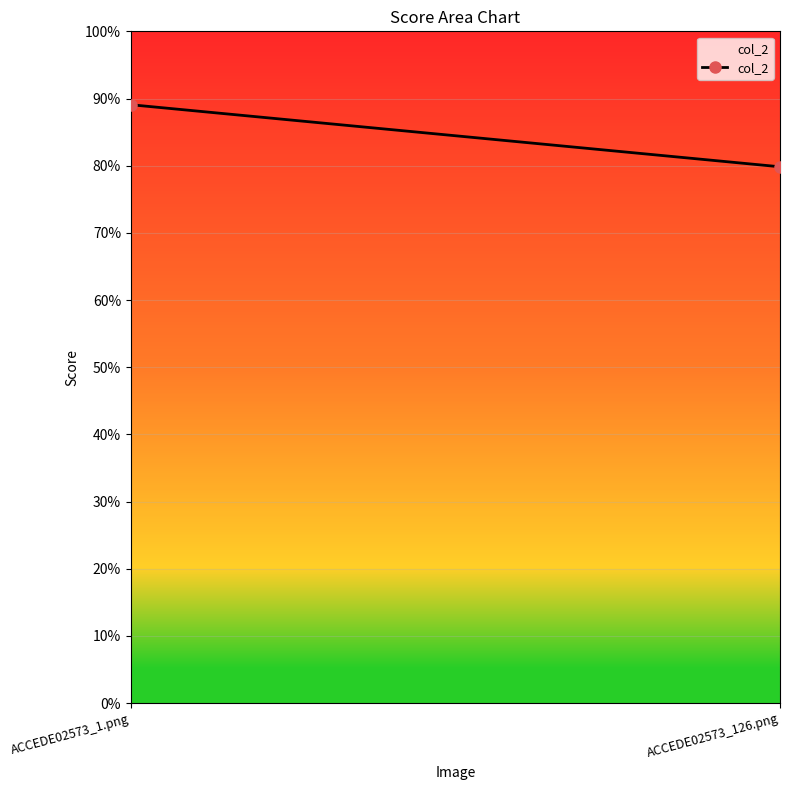

What is the label of the 2nd point from the right?

ACCEDE02573_1.png